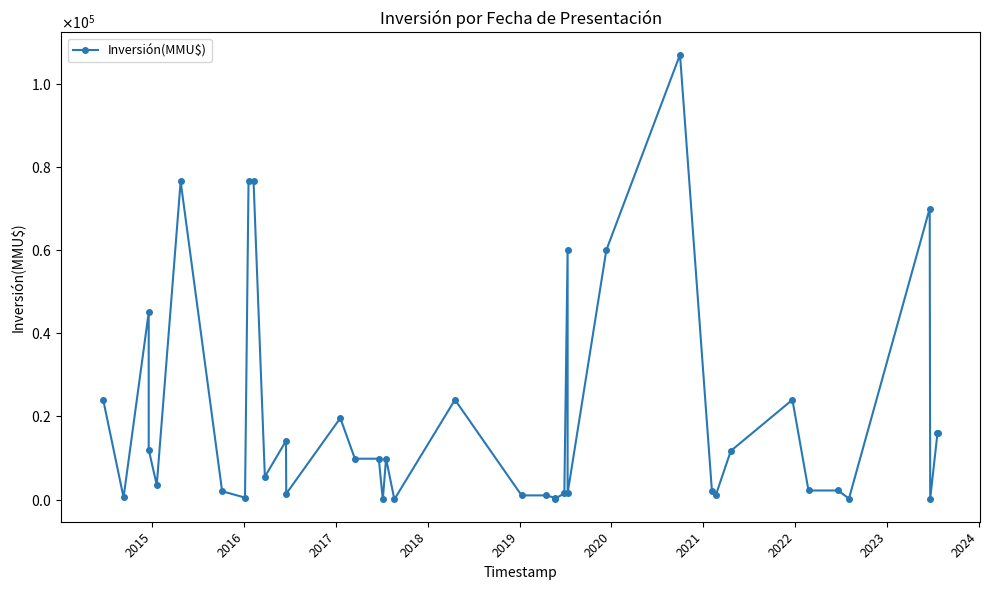

What is the sum of all values?

789283